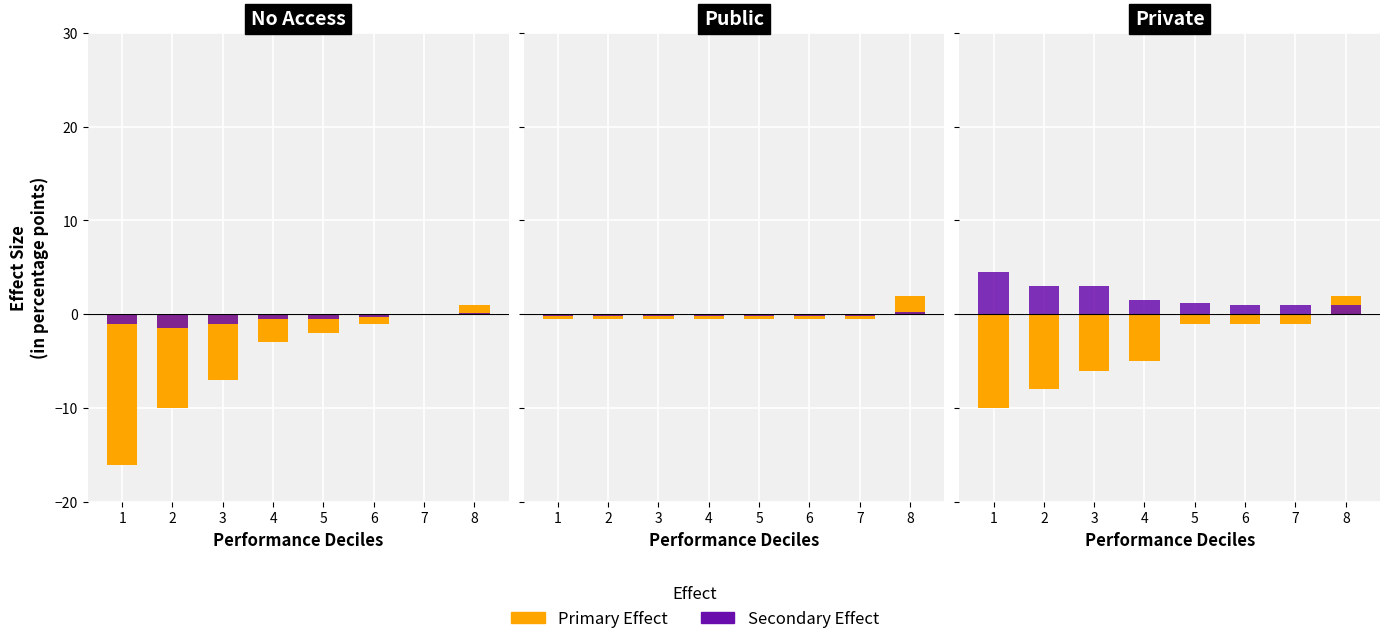

At which category is the sum across all series the highest?

8